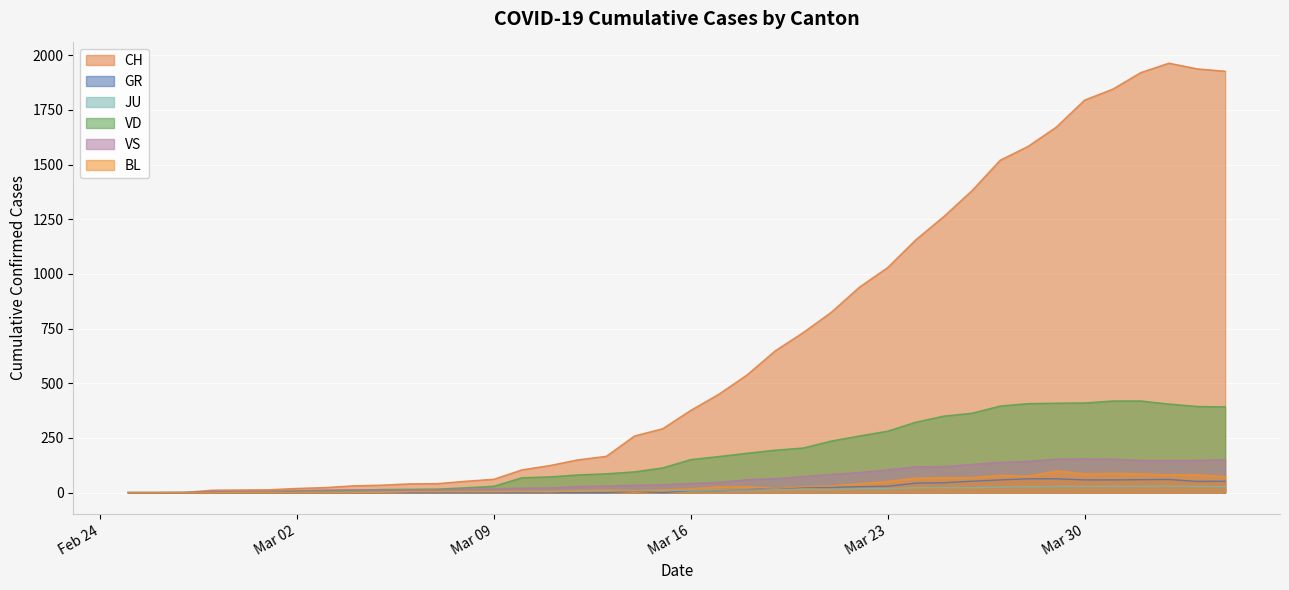

How many interior local peaks does the VS series have?

2